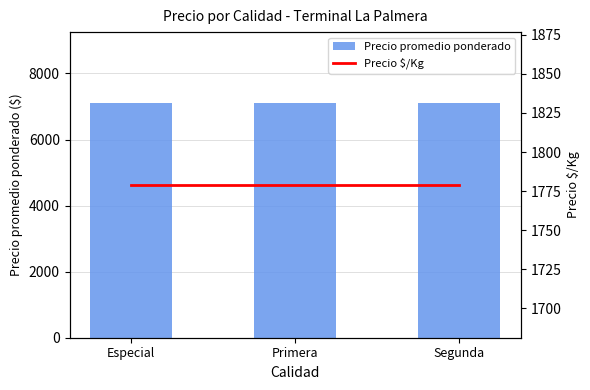

Count the number of data series in this chart.

2